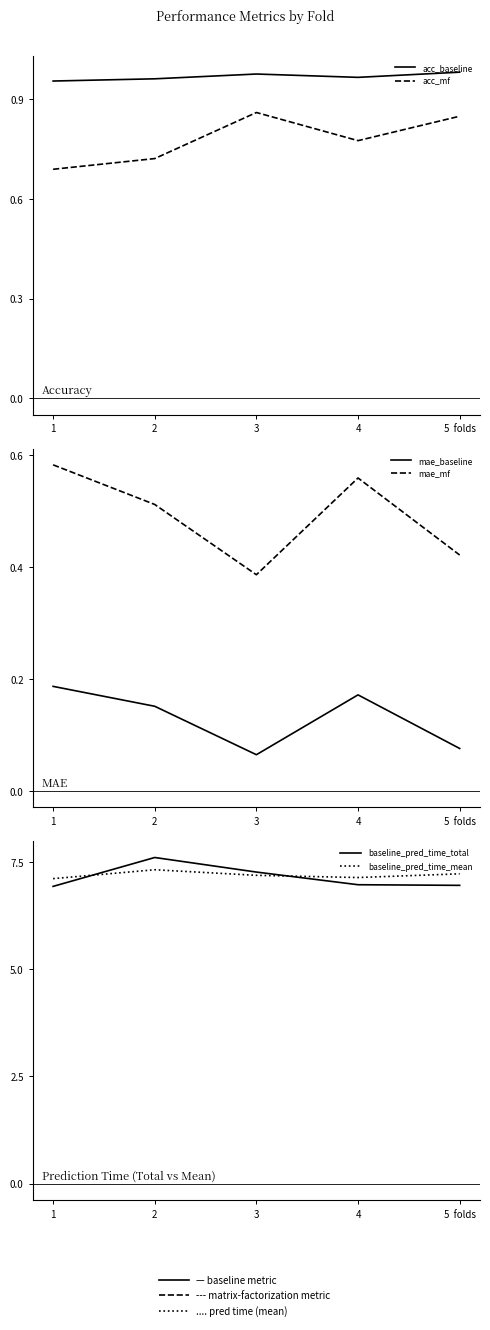

True or false: baseline_pred_time_total and acc_baseline intersect in this chart.

False